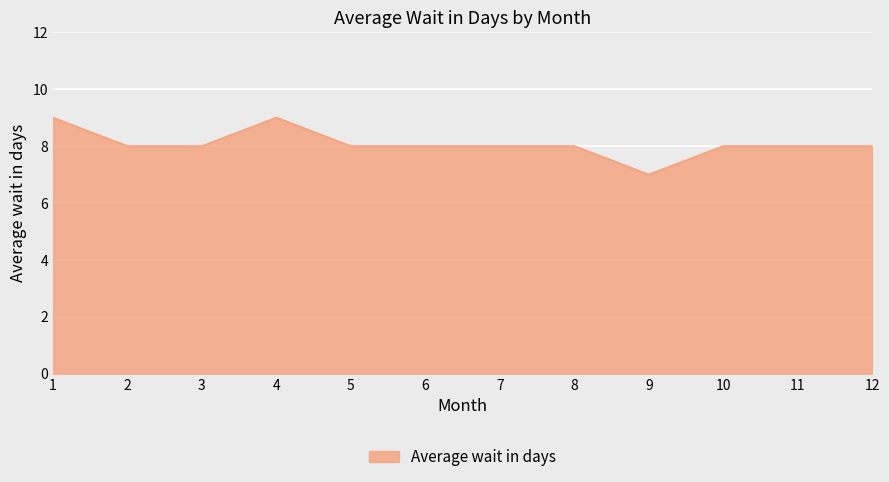

True or false: the data shows 3 at 8.

False